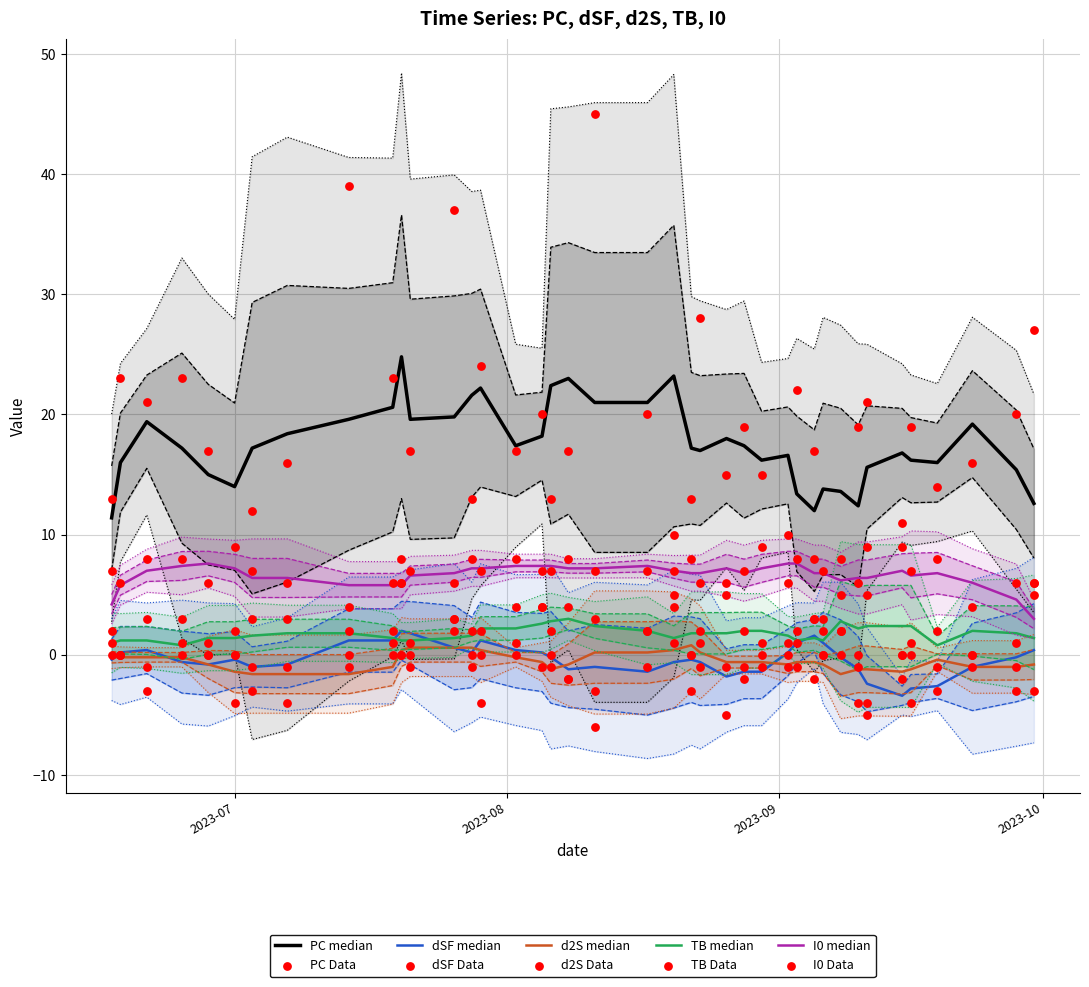

Which series has the largest total across all categories?

PC